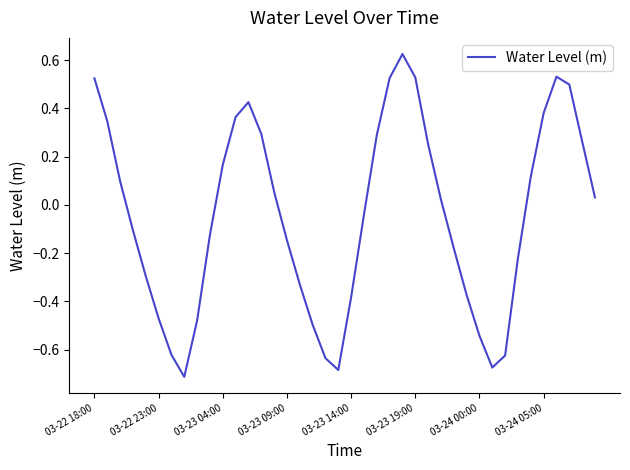

What is the difference between the maximum and minimum values?

1.3